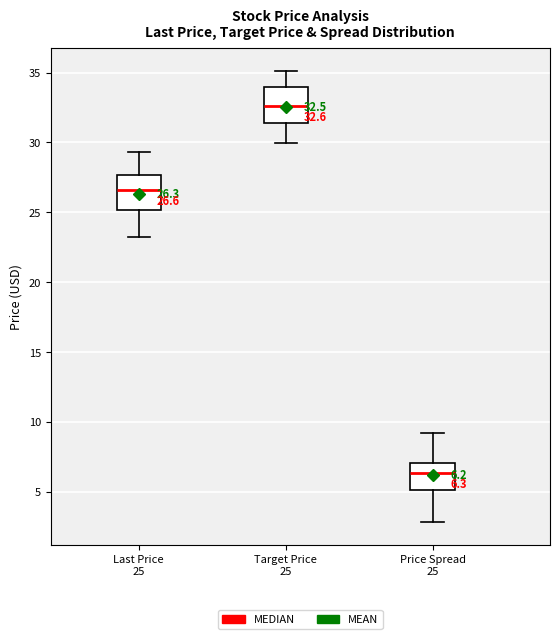

Which box's median line is the highest?

Target Price 25